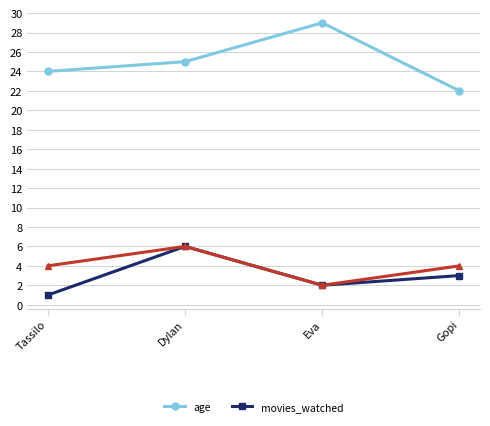

What is the approximate value of age at Gopi?

22